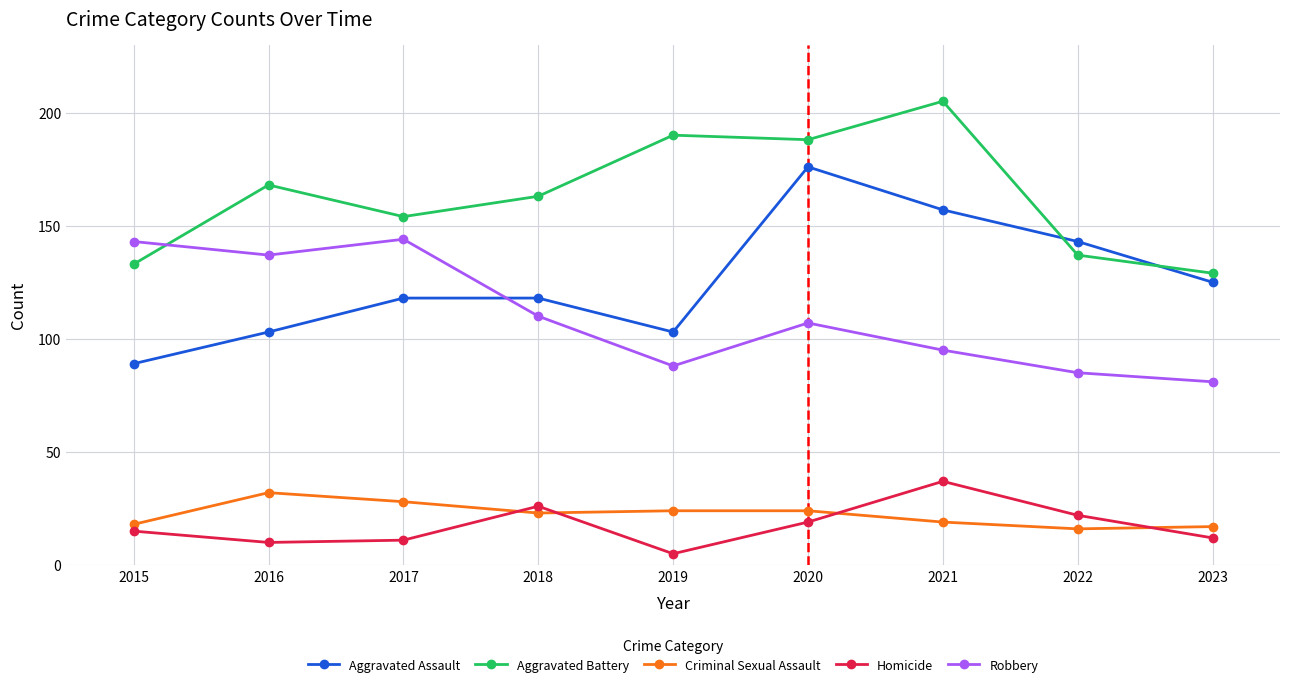

Is the value of Criminal Sexual Assault at 2017 greater than the value of Aggravated Assault at 2018?

No